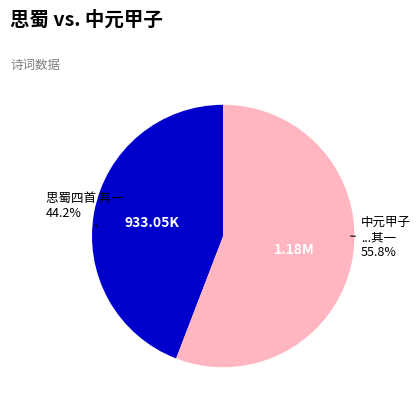

How many slices are in this pie chart?

2